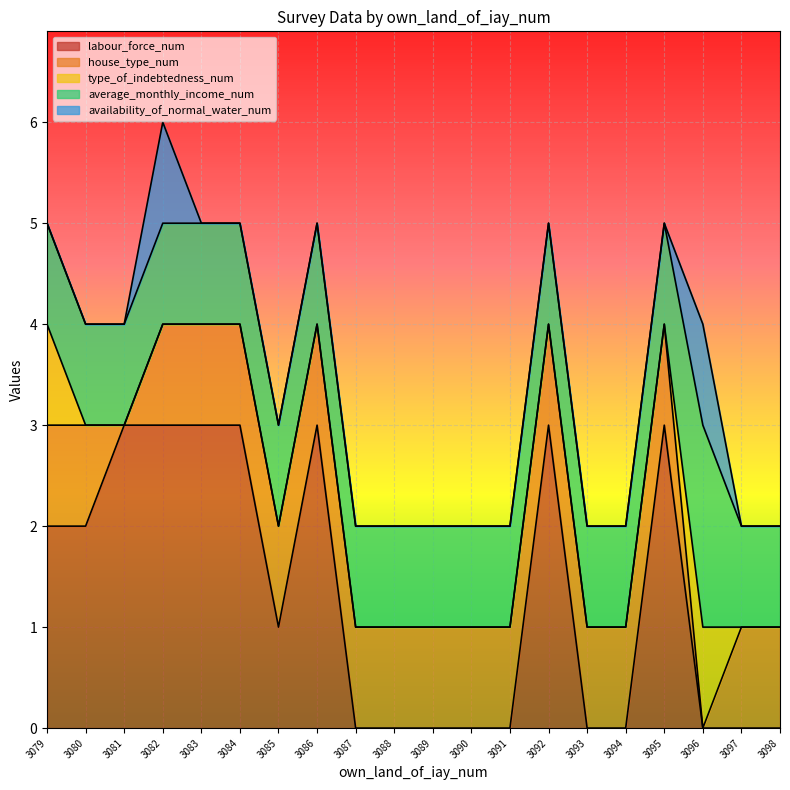

In average_monthly_income_num, how many points are higher than both neighbors (excluding endpoints)?

1